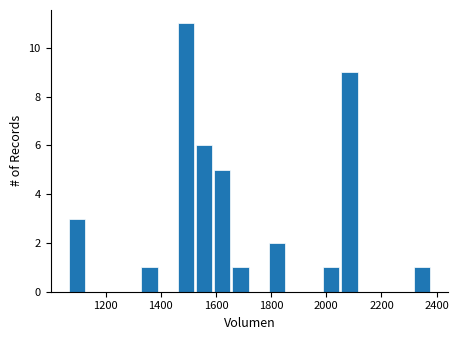

Around what value on the x-axis is the tallest bar? Give the approximate position of its centre, as read against the axis.

1500